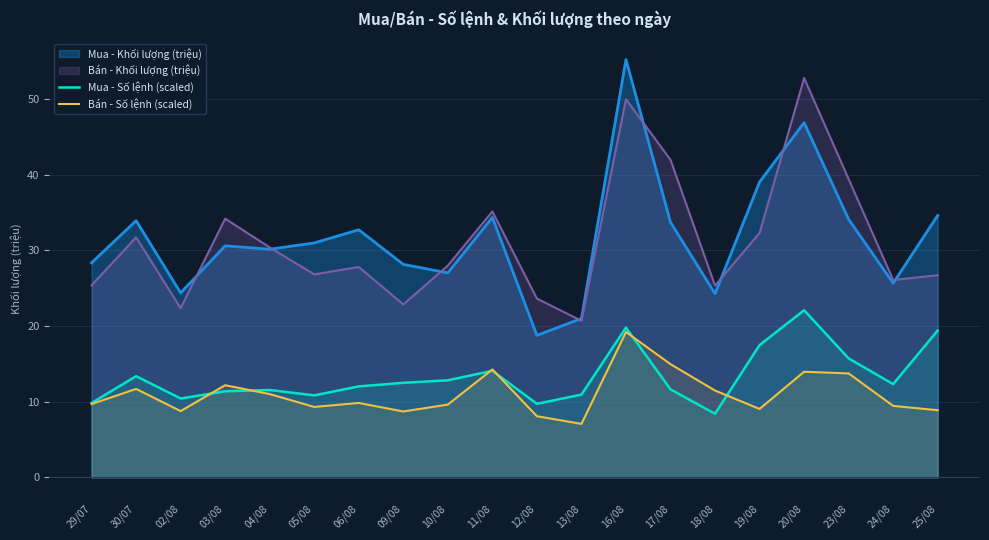

Which series has the largest total across all categories?

Mua - Khối lượng (triệu)